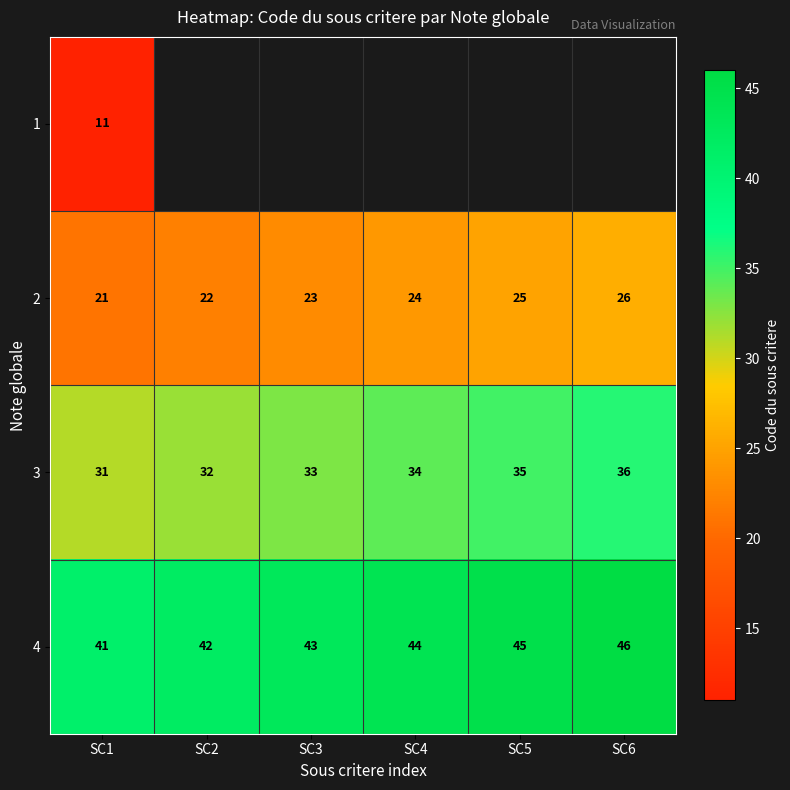

How many 2 values are between 22 and 25?

4